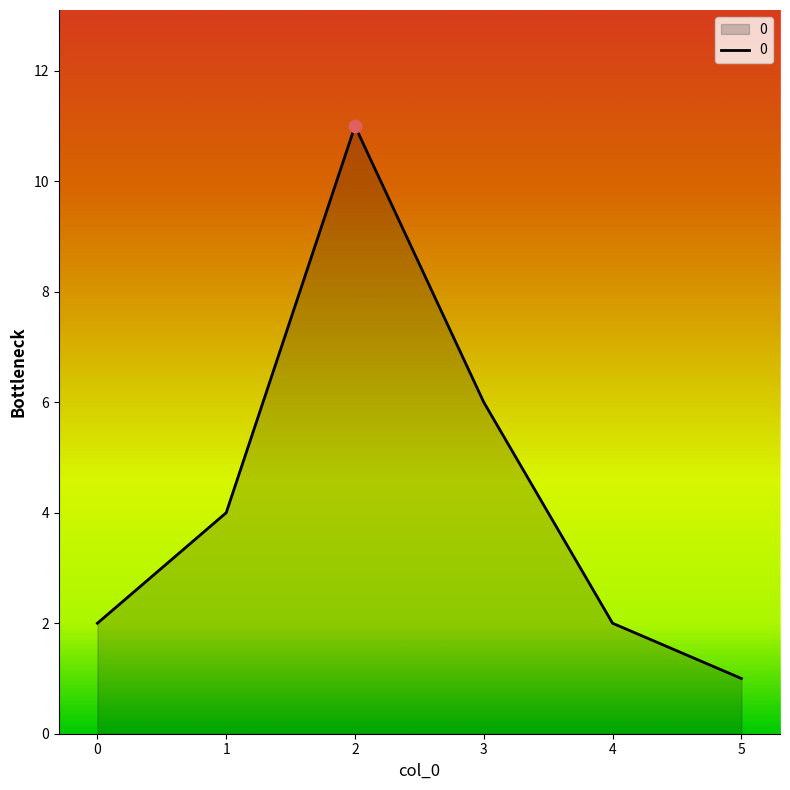

What is the change in value from 3 to 4?

-4